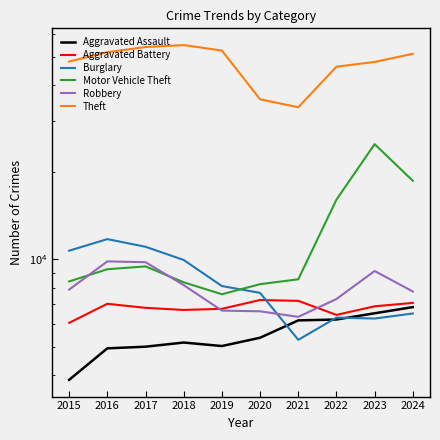

Reading left to right, transcribe all the data shown in this chart.

Aggravated Assault: 2015=3838	2016=4931	2017=4996	2018=5164	2019=5022	2020=5365	2021=6158	2022=6202	2023=6517	2024=6844
Aggravated Battery: 2015=6040	2016=7028	2017=6805	2018=6692	2019=6752	2020=7243	2021=7194	2022=6434	2023=6889	2024=7078
Burglary: 2015=10722	2016=11755	2017=11062	2018=9958	2019=8094	2020=7665	2021=5276	2022=6296	2023=6250	2024=6506
Motor Vehicle Theft: 2015=8396	2016=9252	2017=9463	2018=8337	2019=7582	2020=8214	2021=8540	2022=16089	2023=25023	2024=18691
Robbery: 2015=7869	2016=9846	2017=9786	2018=8154	2019=6657	2020=6620	2021=6334	2022=7300	2023=9123	2024=7750
Theft: 2015=48263	2016=51991	2017=54171	2018=55022	2019=52673	2020=35743	2021=33553	2022=46326	2023=48115	2024=51339